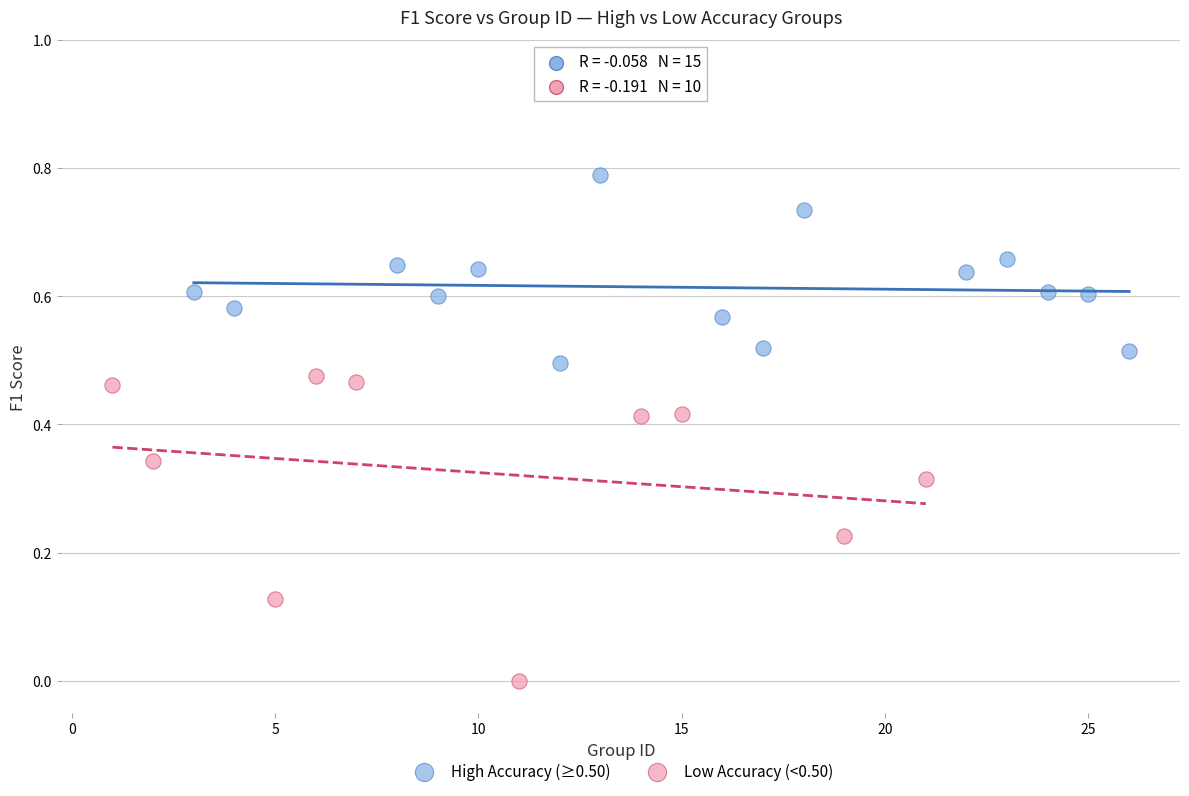

Which series has the largest Y range (max minus min)?

Low Accuracy (<0.50)